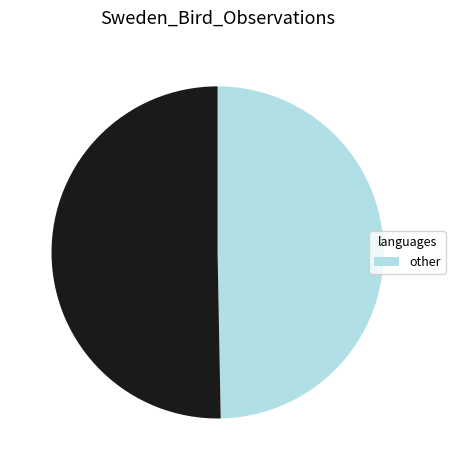

Count the number of slices in the pie.

2